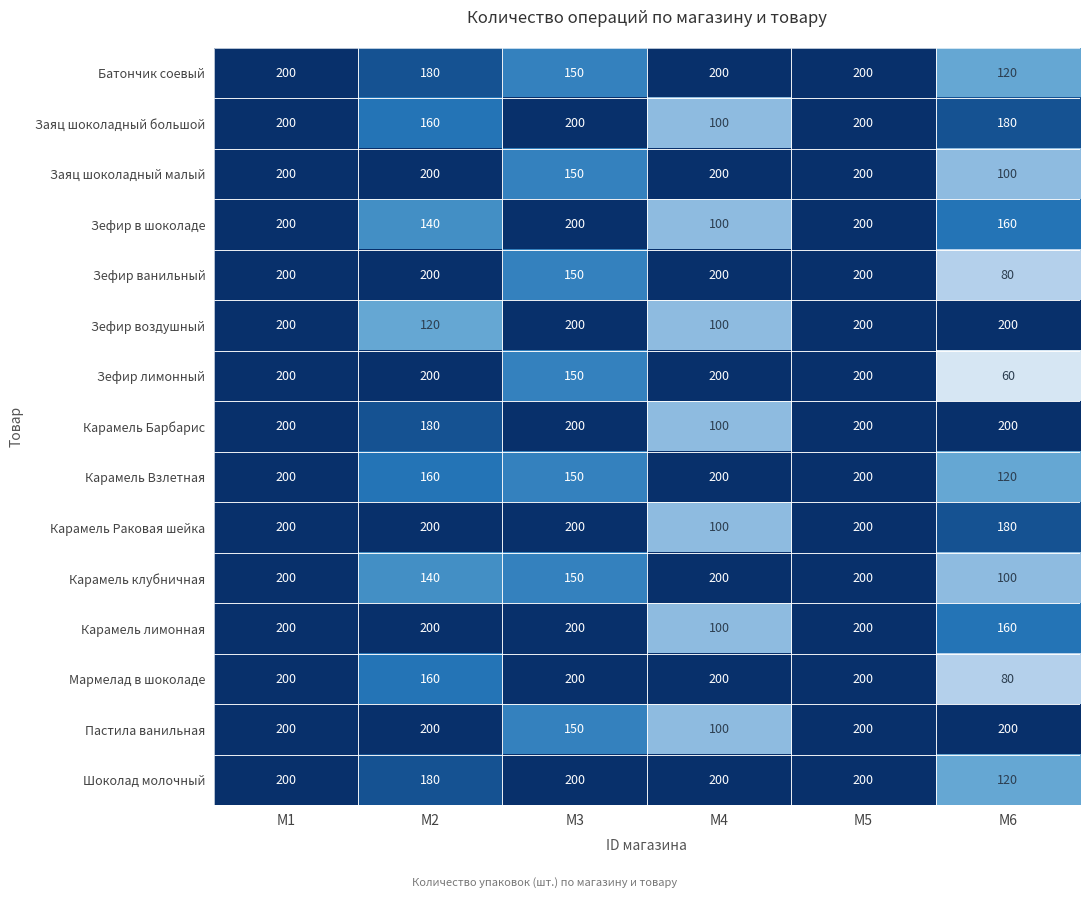

What is the highest value of the Карамель клубничная series?

200